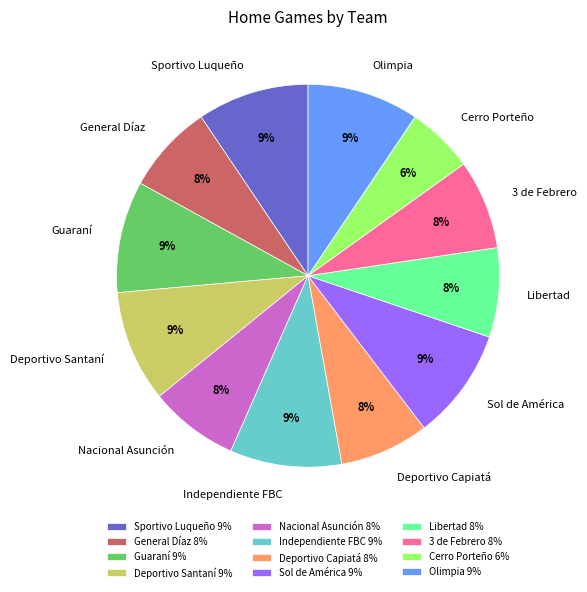

To the nearest percent, what is the average slice percentage?

8%